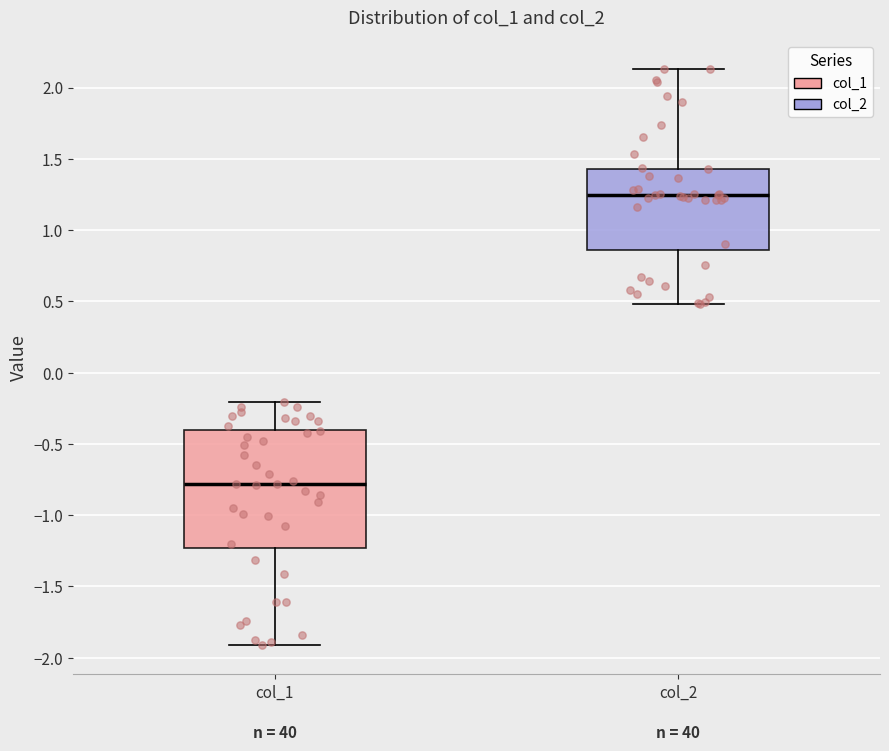

Reading left to right, read every box against the y-axis: the position of its median line, the range the box covers, and the ends of its whiskers. The values are not printed on the chart, so give them approximately, as read against the axis.

col_1: median -0.80, box -1.25 to -0.40, whiskers -1.90 to -0.20
col_2: median 1.25, box 0.85 to 1.45, whiskers 0.50 to 2.15